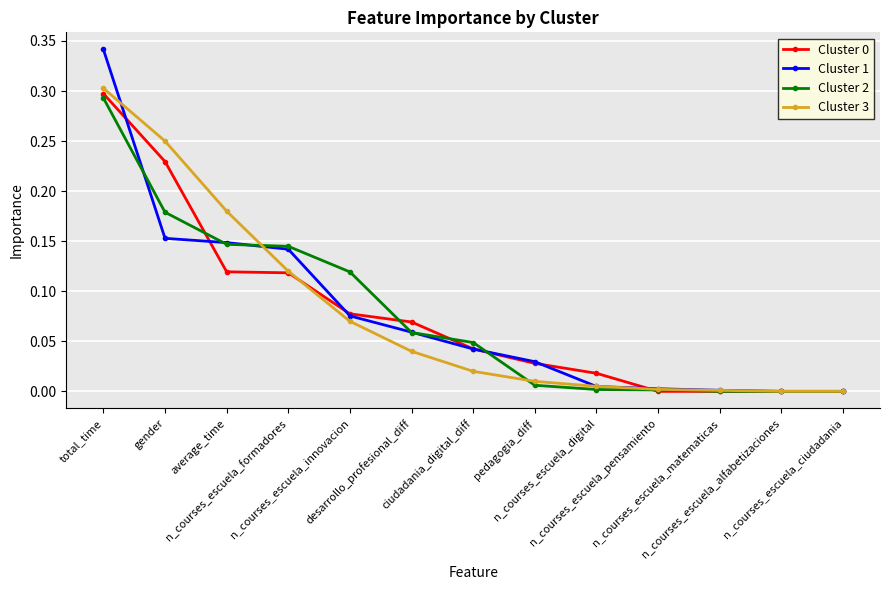

Which series has the widest spread of values?

Cluster 1